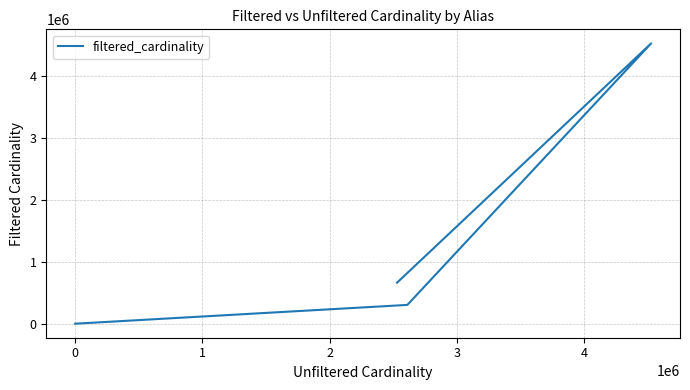

The value at 1 is 537216. True or false?

False